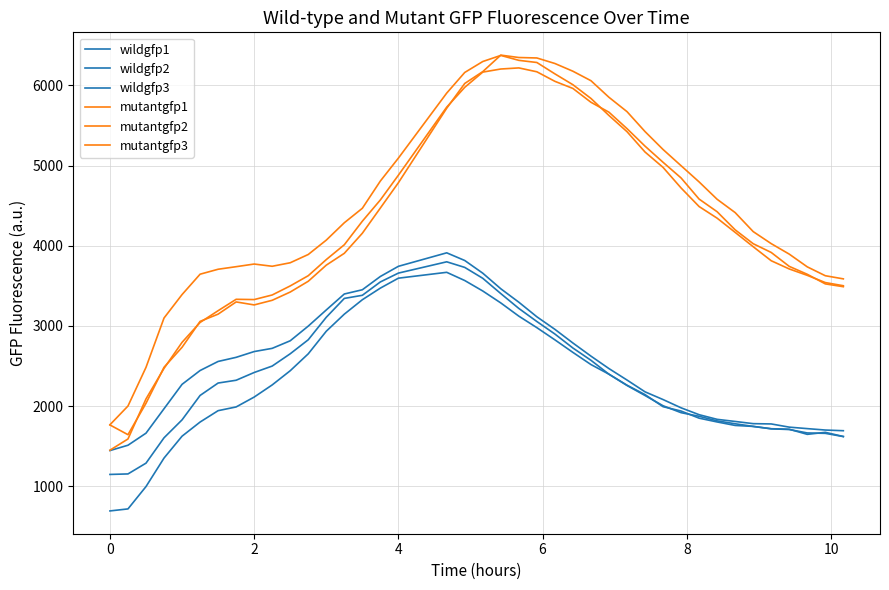

In mutantgfp2, how many points are higher than both neighbors (excluding endpoints)?

2